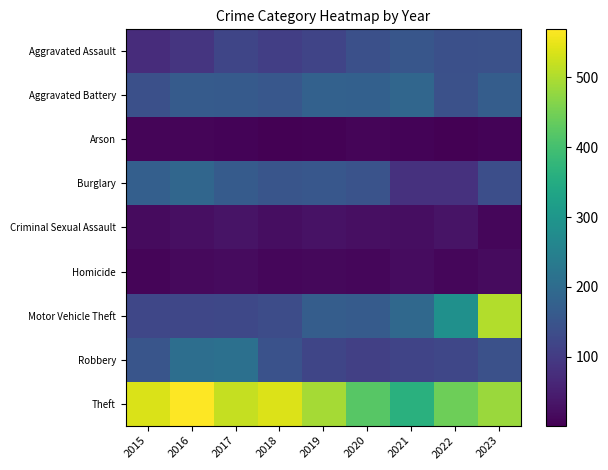

What is the difference between the highest and lowest values at 2023?

497